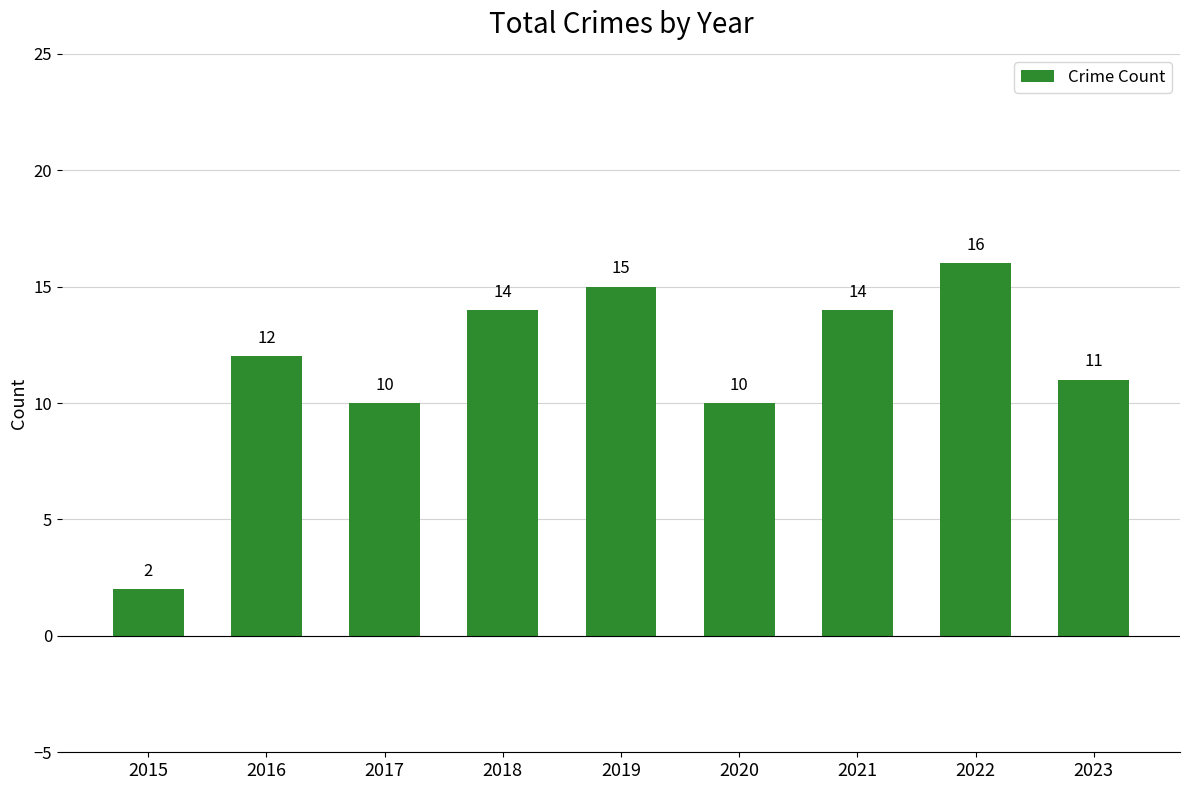

Between 2023 and 2020, which is larger?

2023